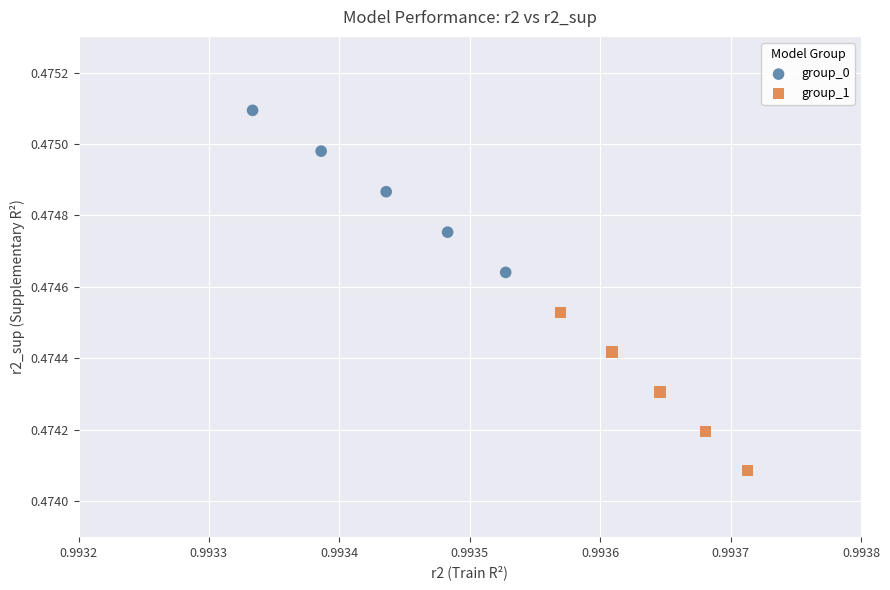

Which series reaches the minimum Y coordinate?

group_1